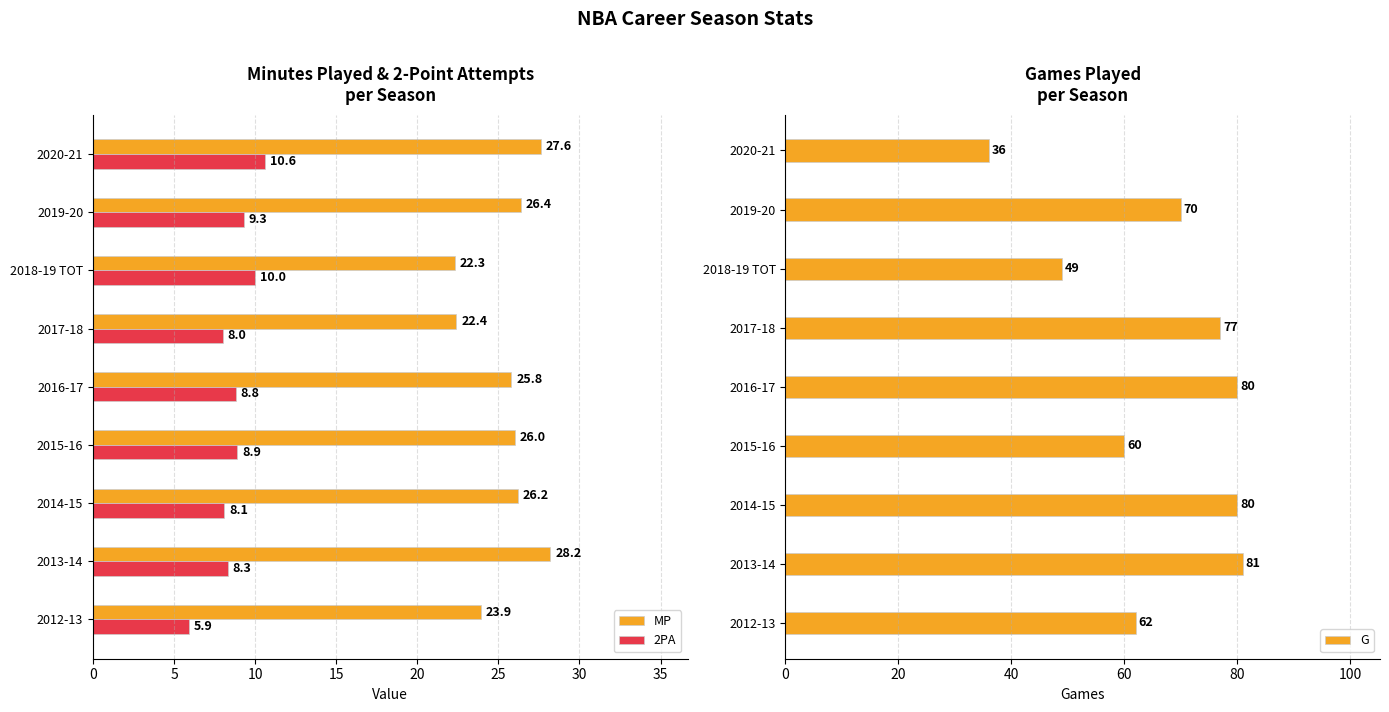

List the labels in order of 2PA value, largest first.

2020-21, 2018-19 TOT, 2019-20, 2015-16, 2016-17, 2013-14, 2014-15, 2017-18, 2012-13